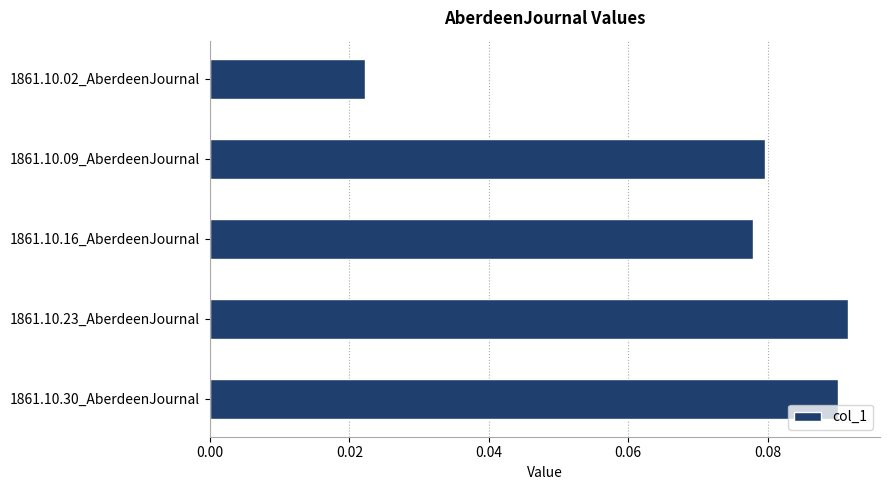

Between 1861.10.02_AberdeenJournal and 1861.10.30_AberdeenJournal, which is larger?

1861.10.30_AberdeenJournal